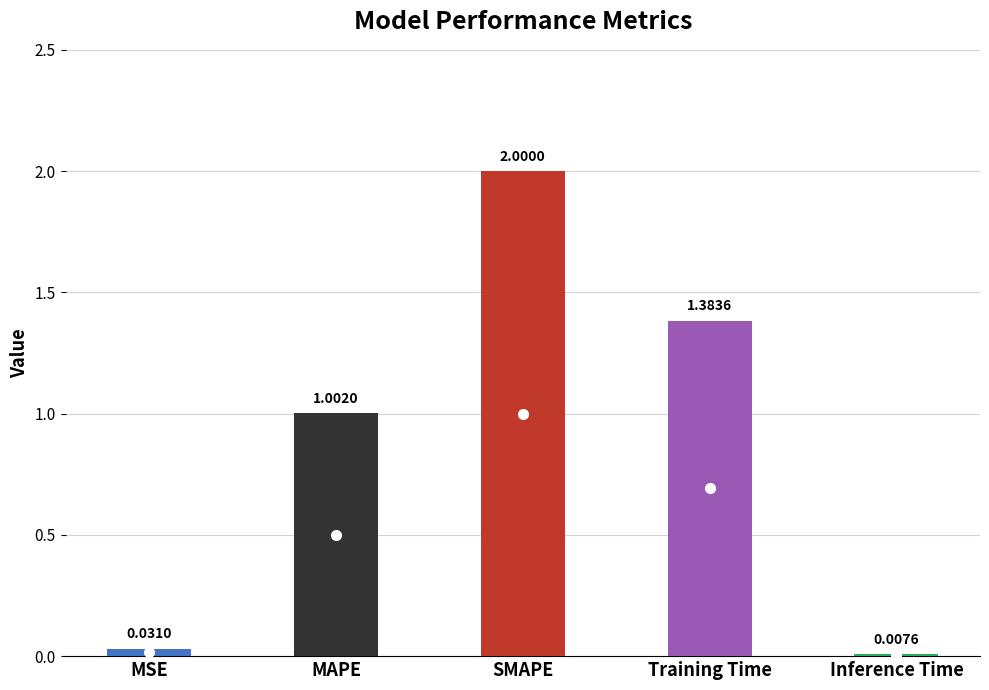

What is the approximate value at MAPE?

1.0